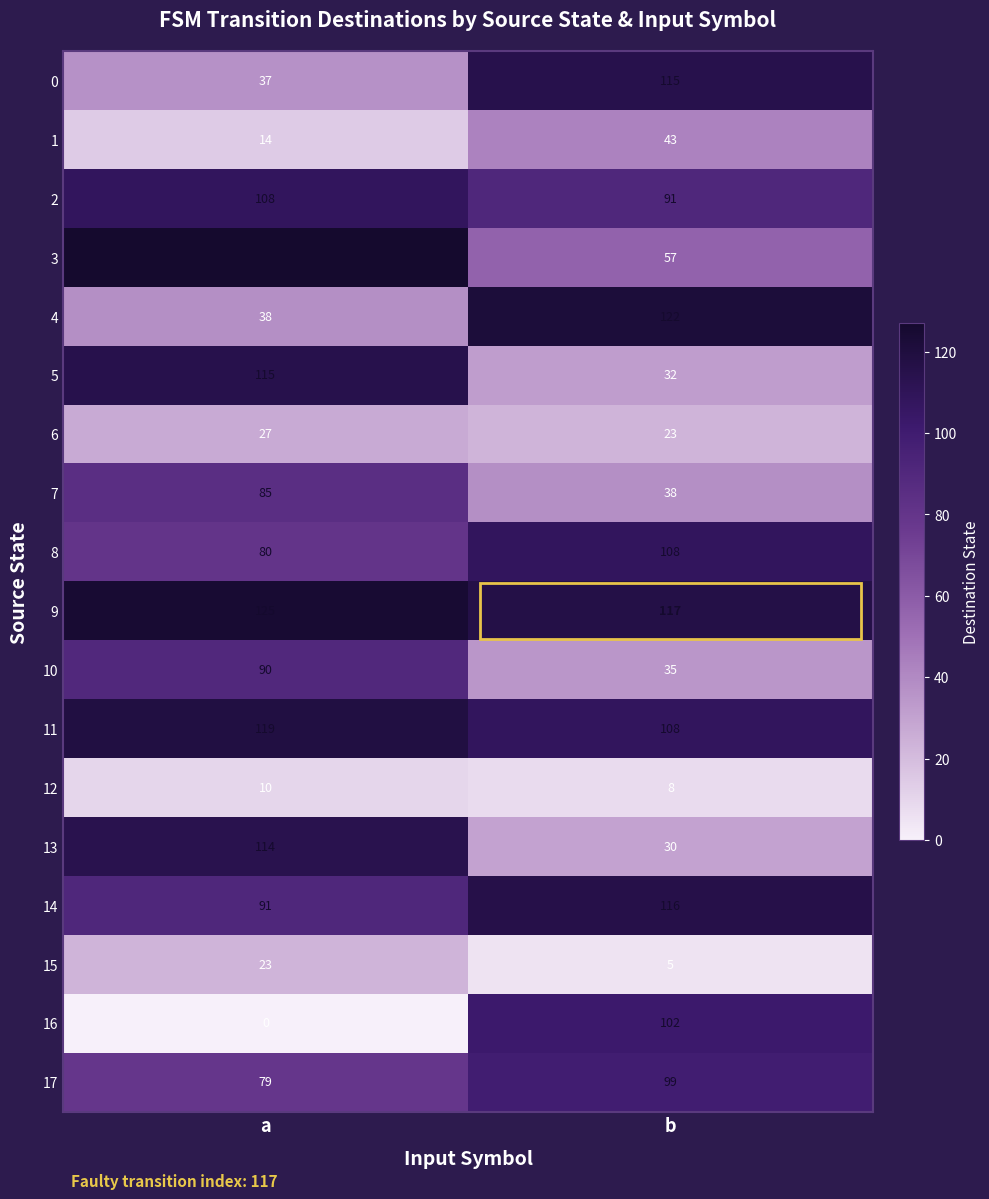

What is the sum of all 8 values?

188